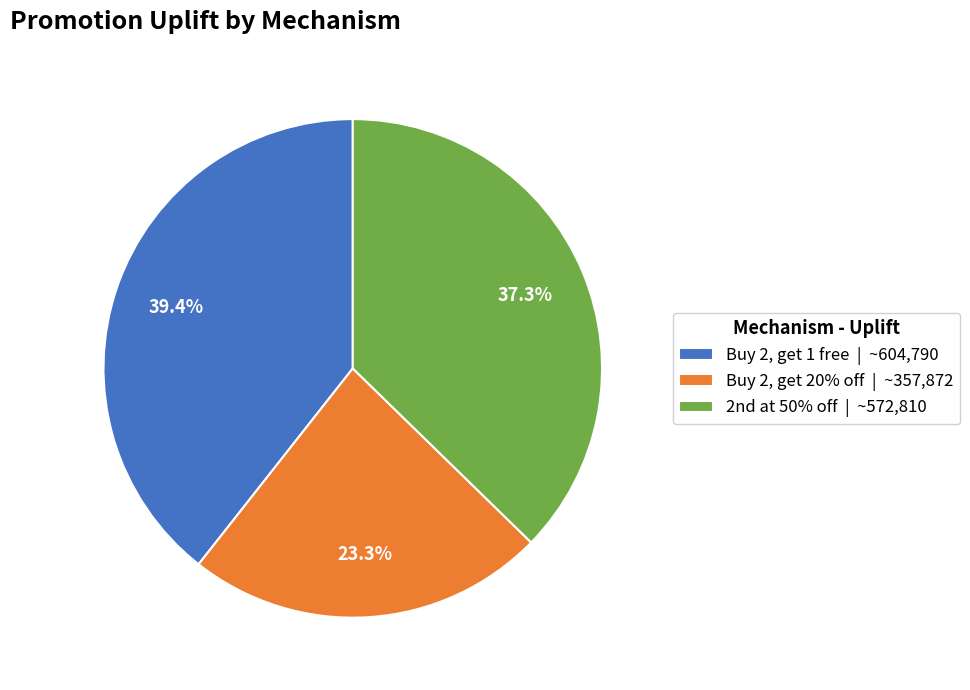

True or false: Buy 2, get 1 free accounts for 28% of the total.

False